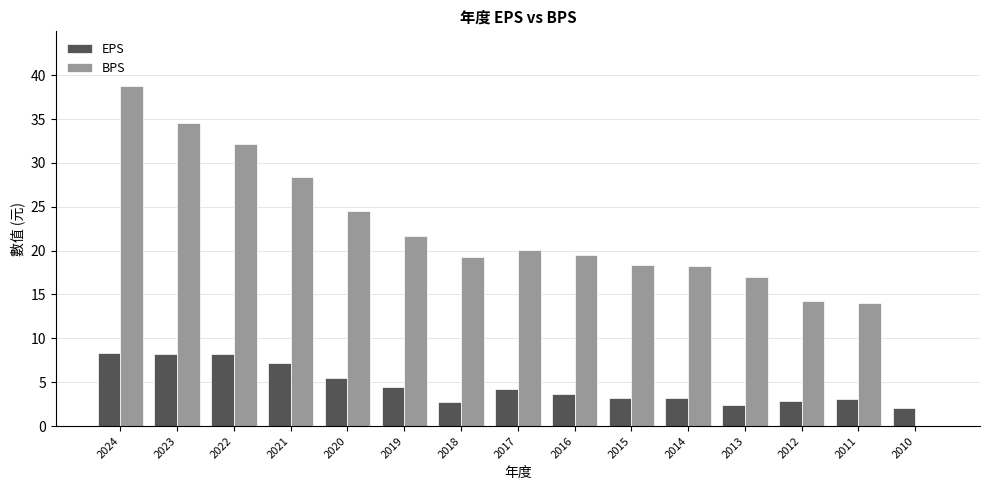

What is the sum of all BPS values?

320.8